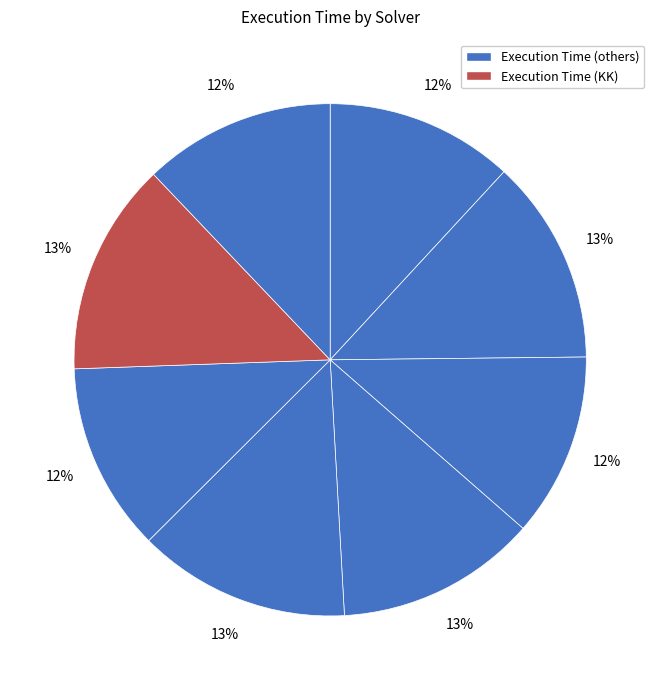

How many segments does this pie chart have?

8